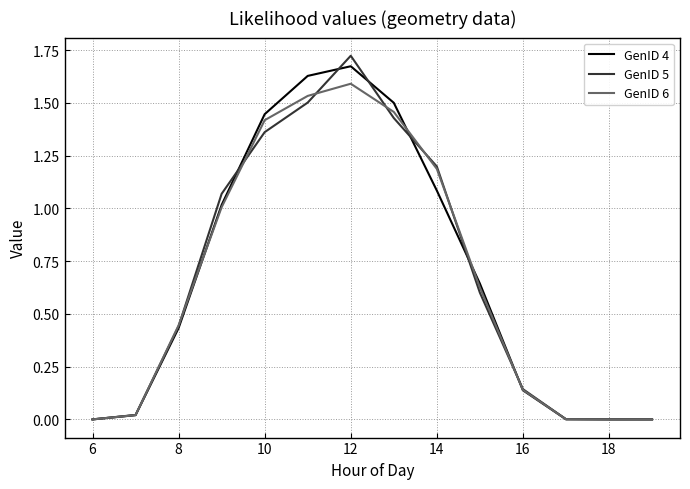

Which series has the widest spread of values?

GenID 5